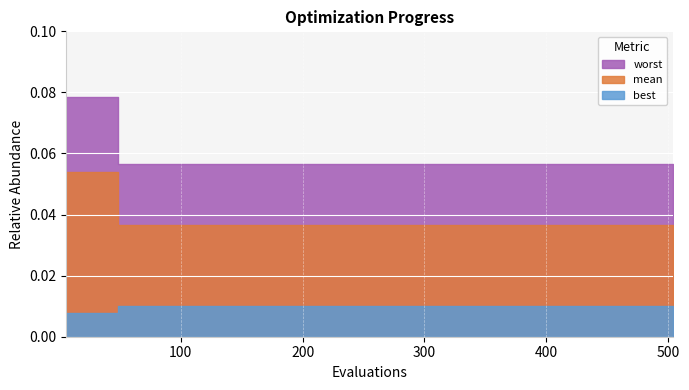

Which series has the widest spread of values?

worst